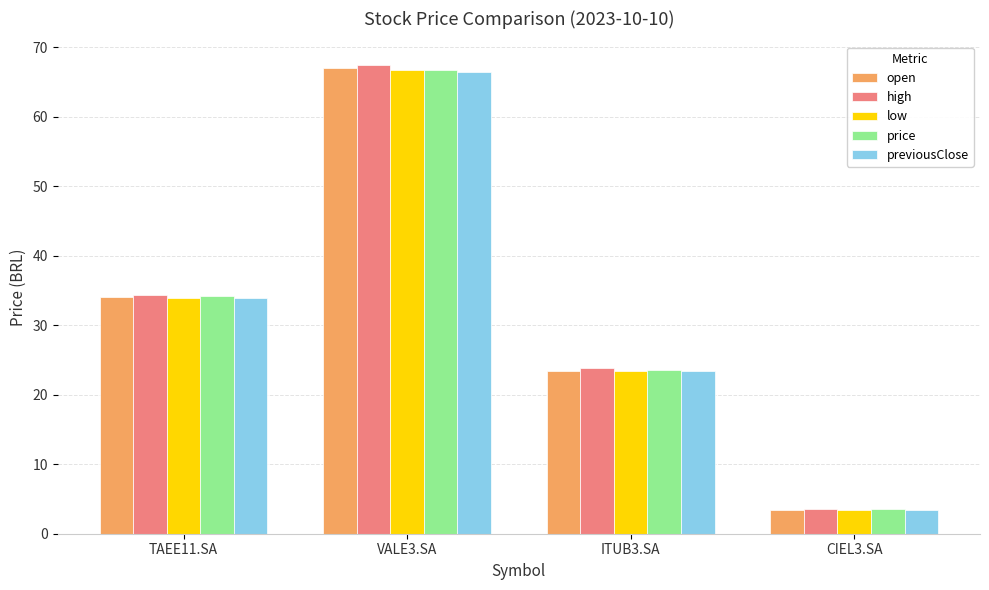

Rank the categories by previousClose value from lowest to highest.

CIEL3.SA, ITUB3.SA, TAEE11.SA, VALE3.SA